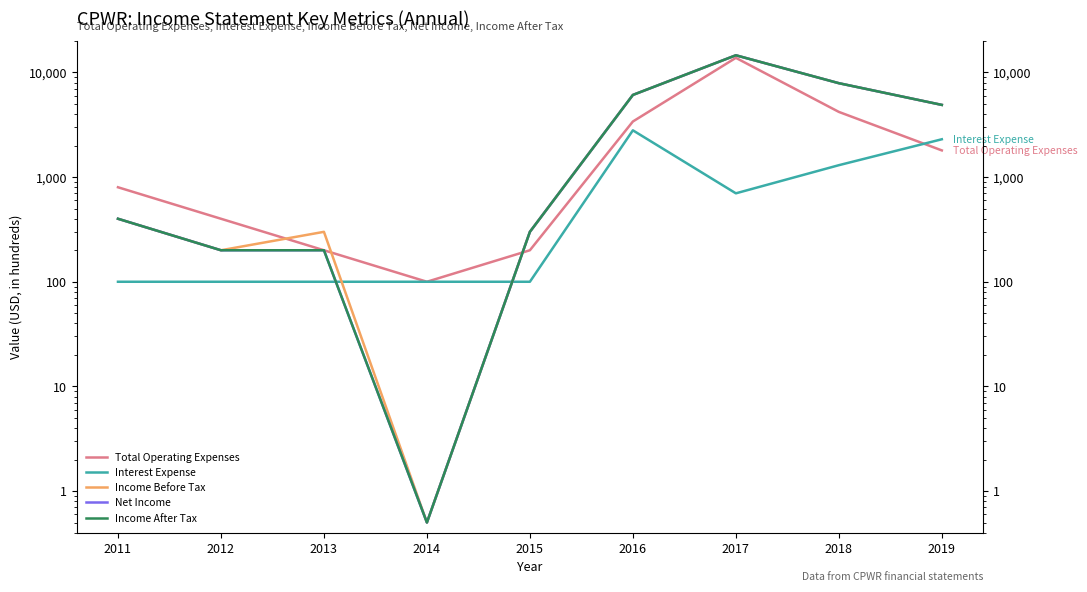

Reading right to left, what are all the values shown in this chart?

Total Operating Expenses: 1800.0	4200.0	13800.0	3400.0	200.0	100.0	200.0	400.0	800.0
Interest Expense: 2300.0	1300.0	700.0	2800.0	100.0	100.0	100.0	100.0	100.0
Income Before Tax: 4900.0	7900.0	14600.0	6100.0	300.0	0.5	300.0	200.0	400.0
Net Income: 4900.0	7900.0	14600.0	6100.0	300.0	0.5	200.0	200.0	400.0
Income After Tax: 4900.0	7900.0	14600.0	6100.0	300.0	0.5	200.0	200.0	400.0